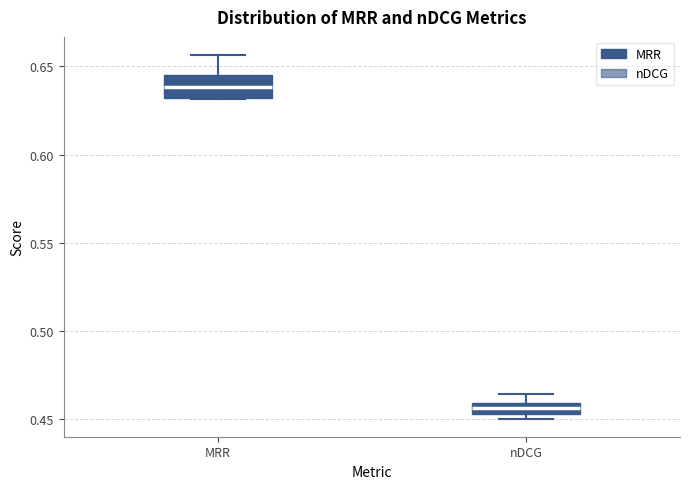

Which box is the tallest, from its lower edge to its upper edge?

MRR